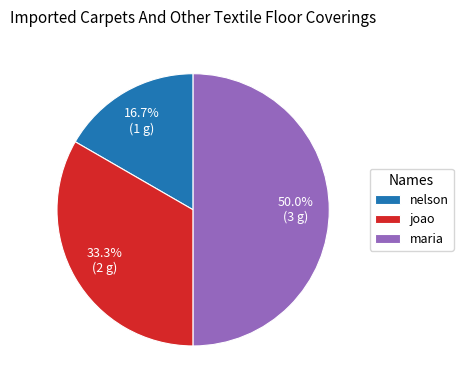

Is it true that nelson is 23% of the pie?

False